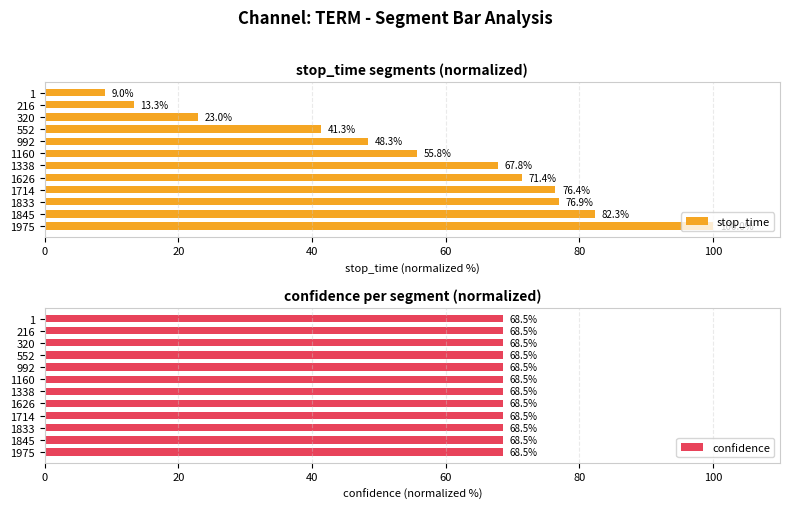

The stop_time series shows 39.8 at 1833. True or false?

False